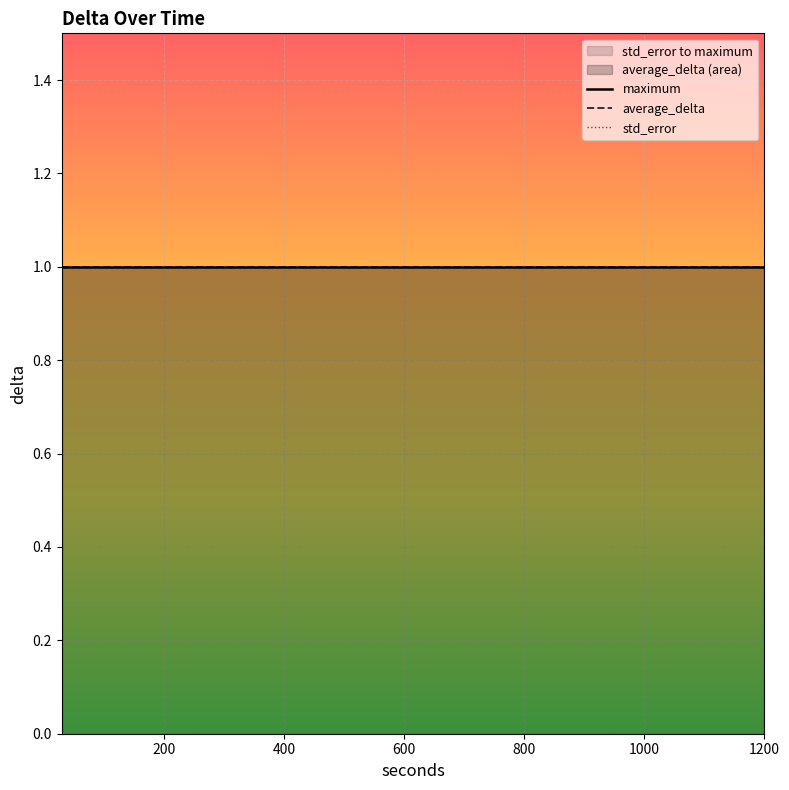

What is the value of the average_delta point at the 36th from the left?

1